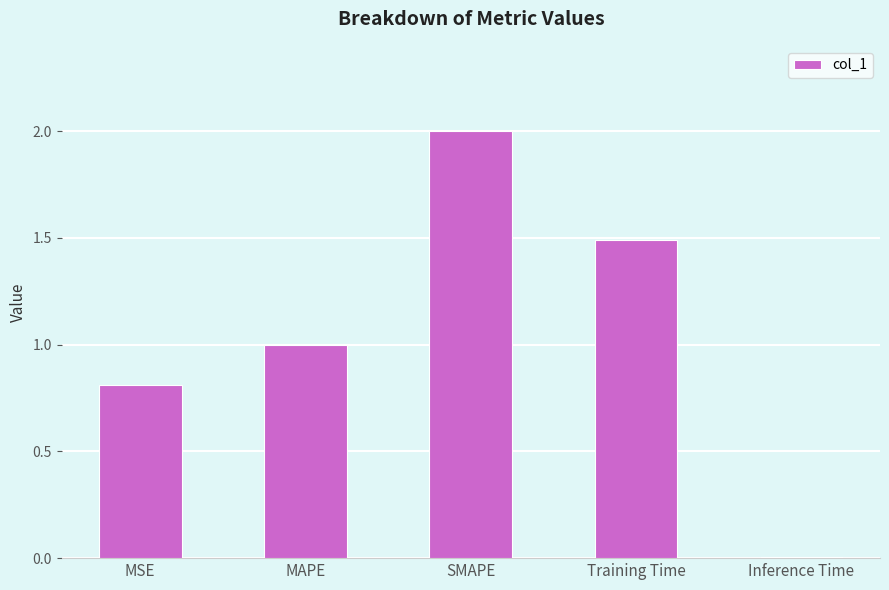

The chart shows a value of 0.3 at MSE. True or false?

False